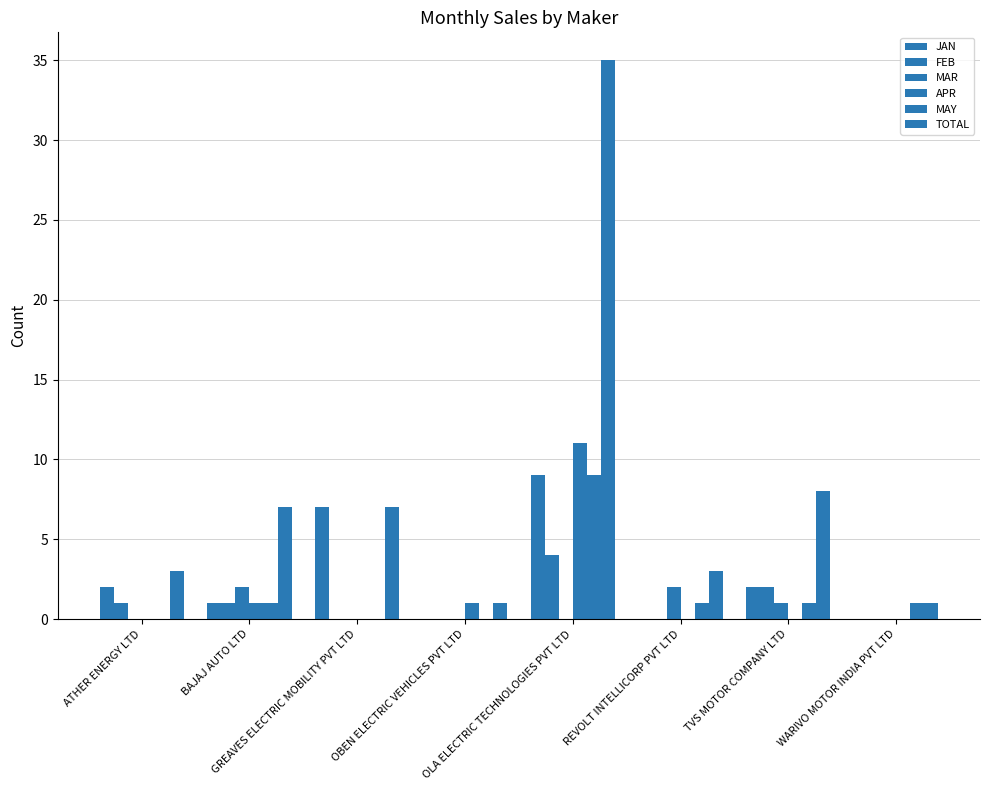

How many categories are shown in the chart?

8